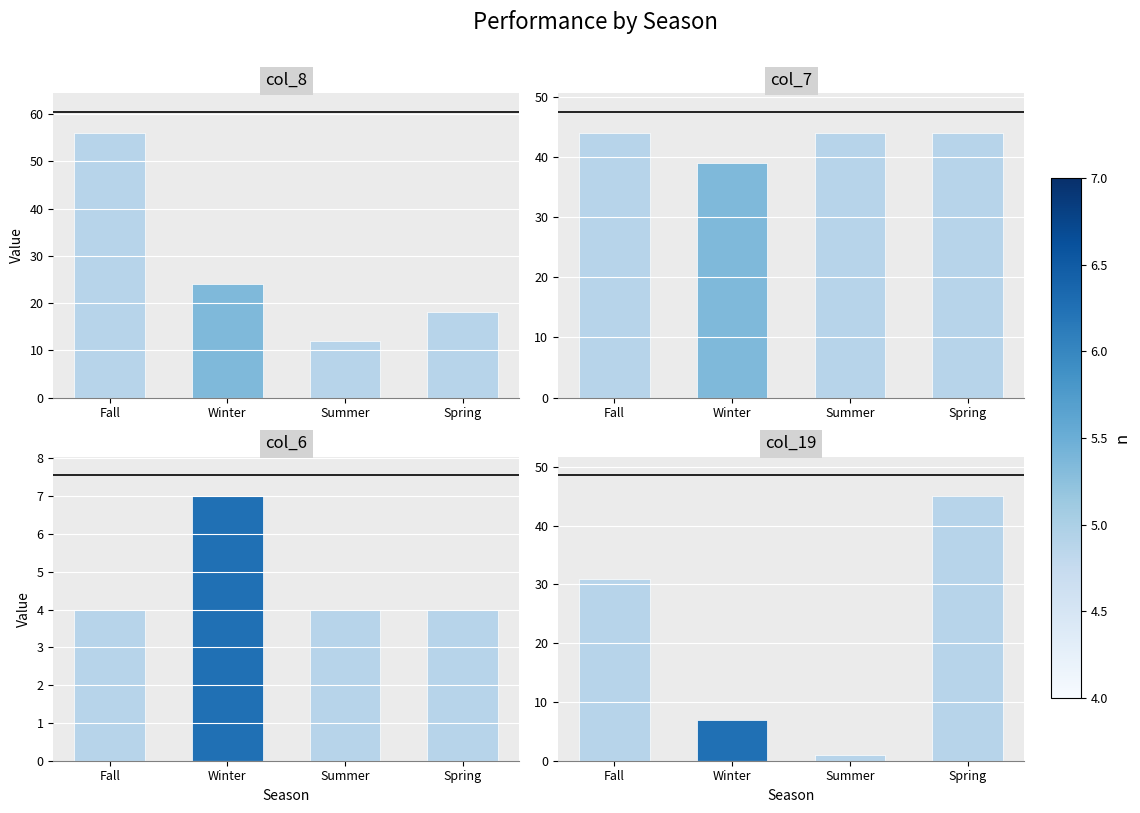

How many bars are there in each group?

4